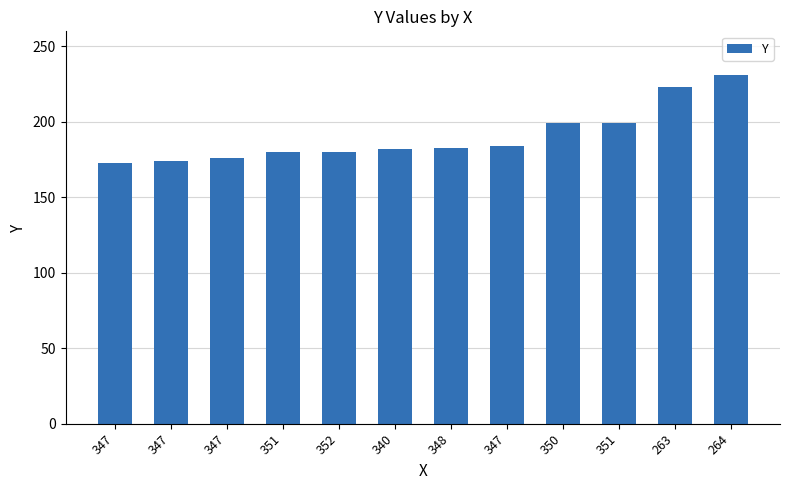

The value at 263 is 223. True or false?

True